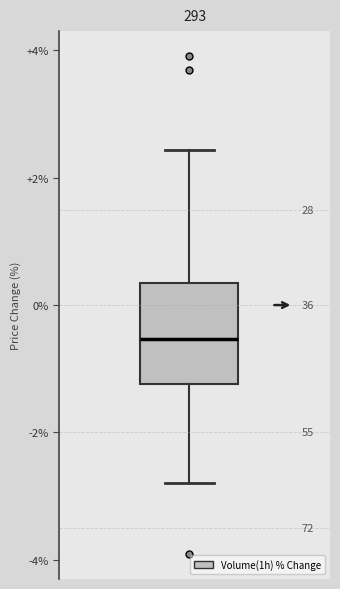

Read this box plot against the y-axis: the position of the median line, the range covered by the box, and the ends of both whiskers. The values are not printed on the chart, so give them approximately, as read against the axis.

median -0.6, box -1.2 to 0.4, whiskers -2.8 to 2.4